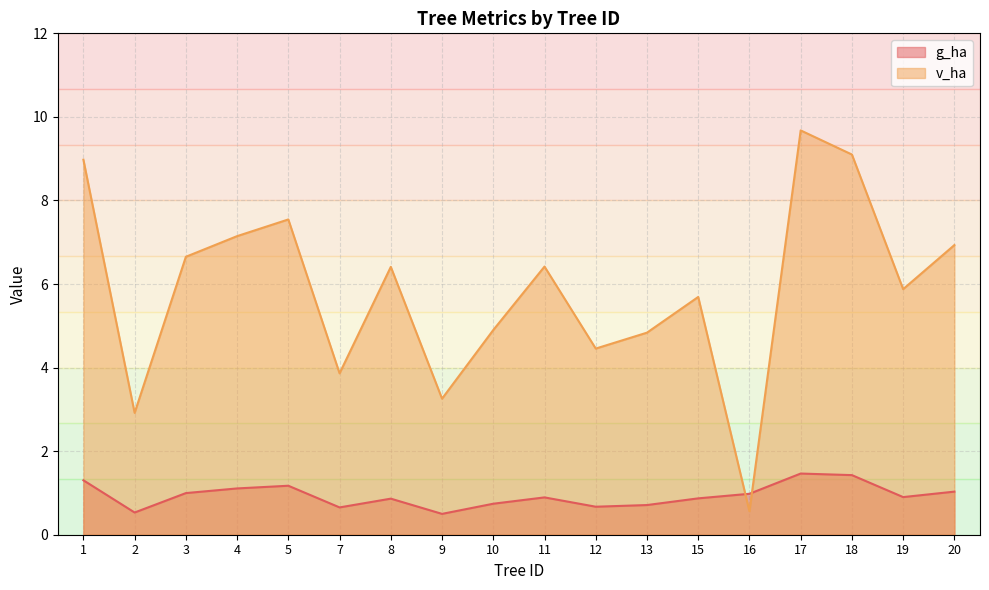

Which series has the largest total across all categories?

v_ha